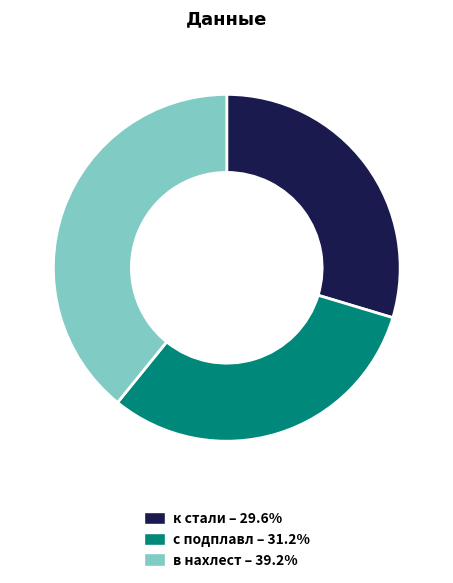

Do с подплавл and в нахлест together represent more than half of the pie?

Yes